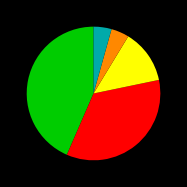

Is there a majority slice in this chart?

No